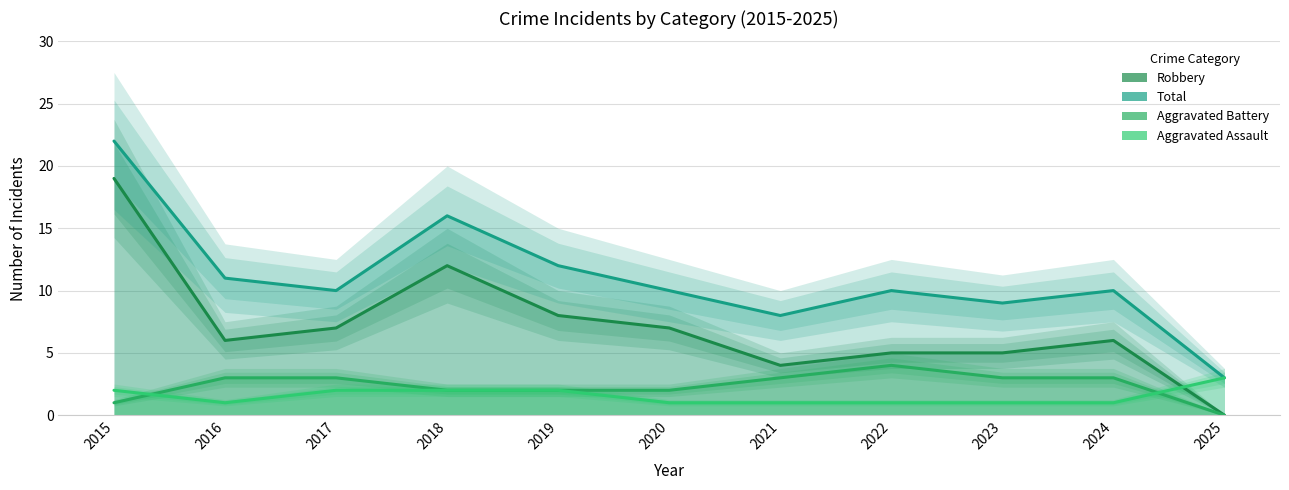

Reading left to right, transcribe all the data shown in this chart.

Robbery: 2015=19	2016=6	2017=7	2018=12	2019=8	2020=7	2021=4	2022=5	2023=5	2024=6	2025=0
Total: 2015=22	2016=11	2017=10	2018=16	2019=12	2020=10	2021=8	2022=10	2023=9	2024=10	2025=3
Aggravated Battery: 2015=1	2016=3	2017=3	2018=2	2019=2	2020=2	2021=3	2022=4	2023=3	2024=3	2025=0
Aggravated Assault: 2015=2	2016=1	2017=2	2018=2	2019=2	2020=1	2021=1	2022=1	2023=1	2024=1	2025=3